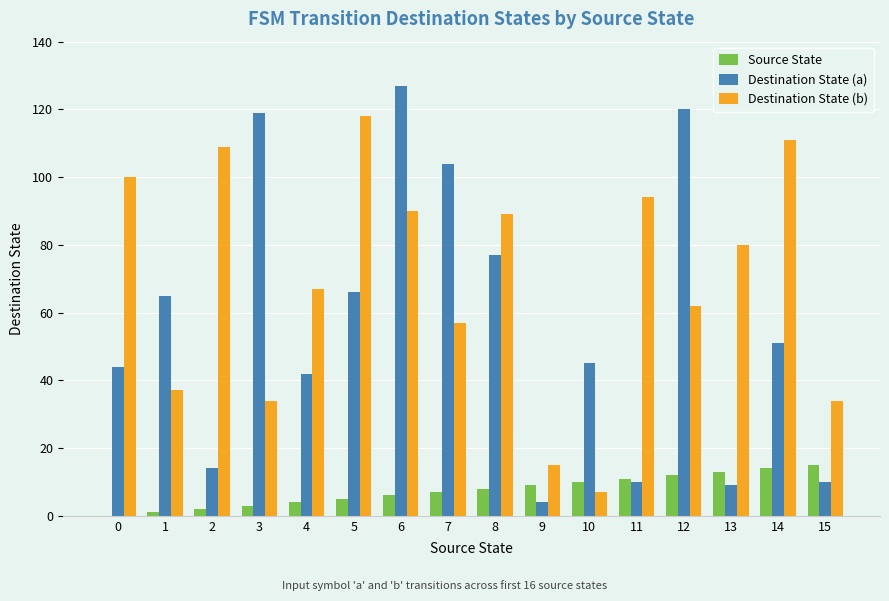

Between 2 and 14, which series saw the biggest shift?

Destination State (a)